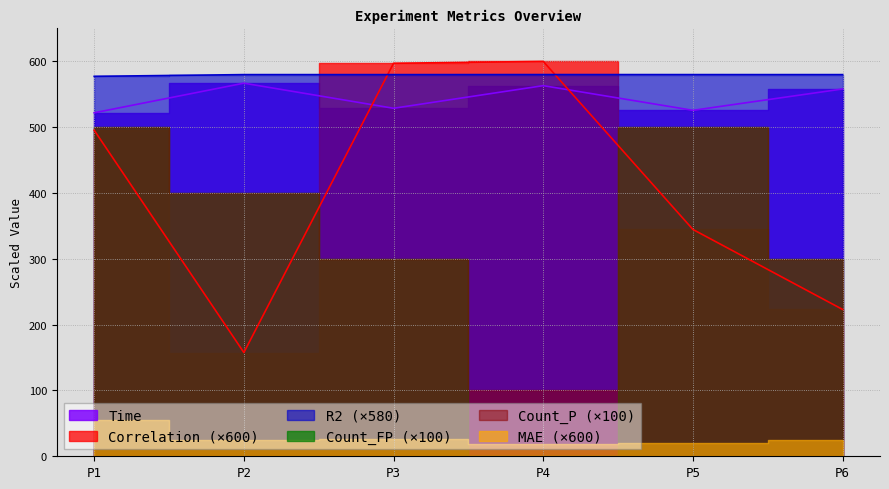

Which label corresponds to the largest value in the chart?

P4